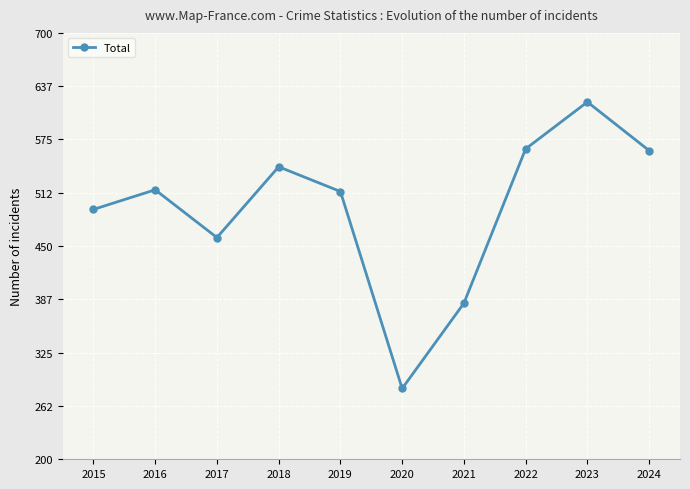

What is the greatest value displayed?

619